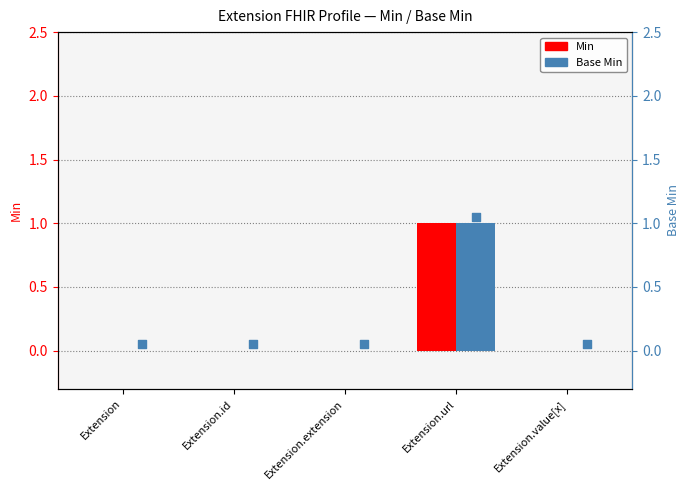

What are all the series names shown in the legend?

Min, Base Min